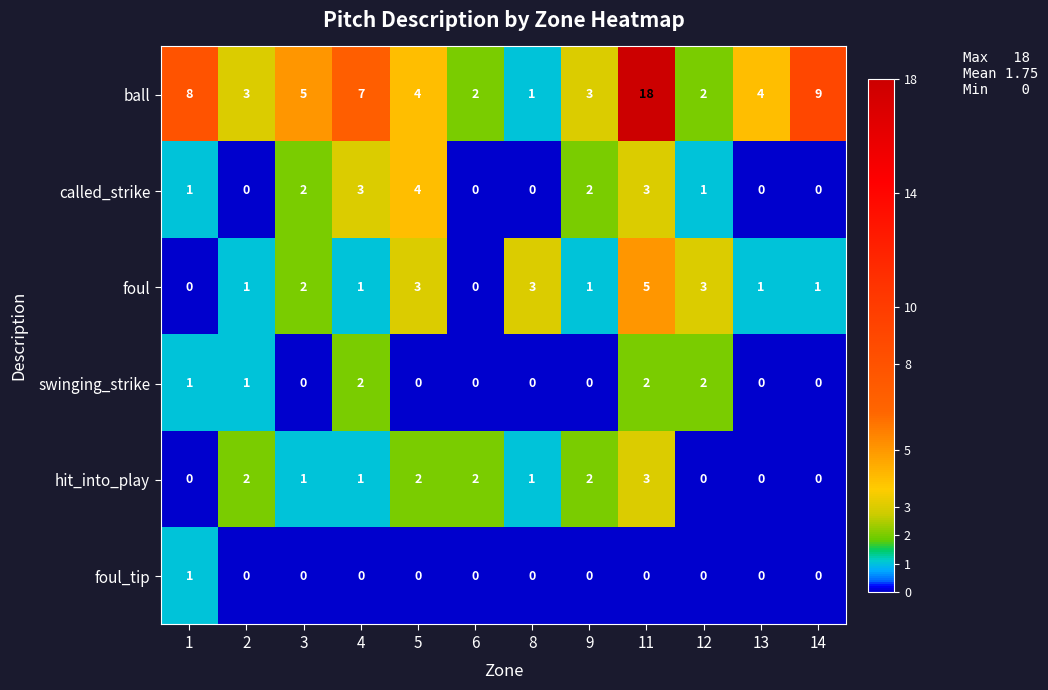

What is the sum of the called_strike values at 13 and 4?

3